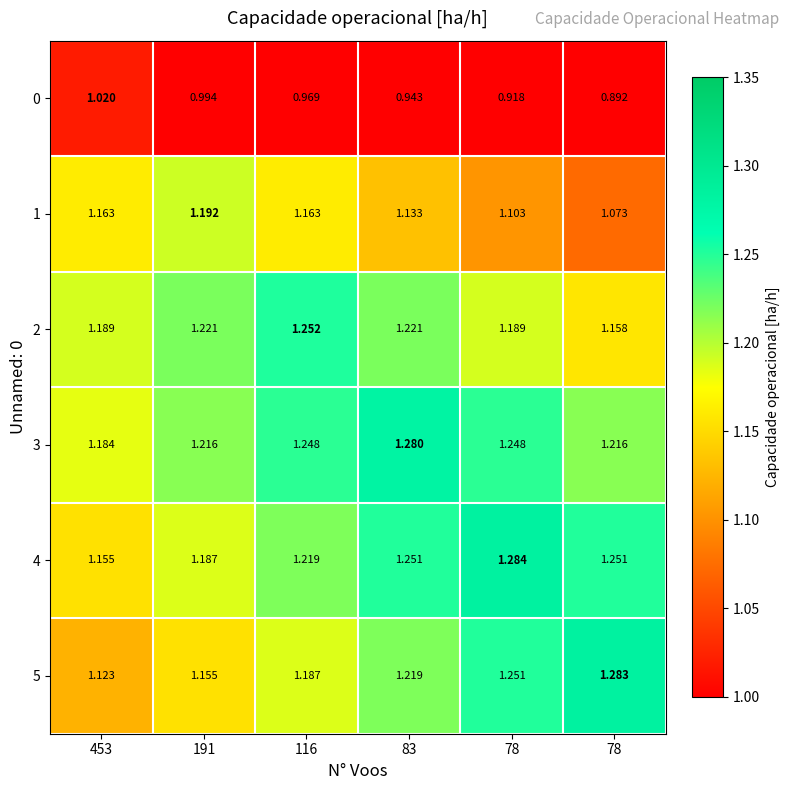

List the series in order of their peak value, highest first.

4, 5, 3, 2, 1, 0